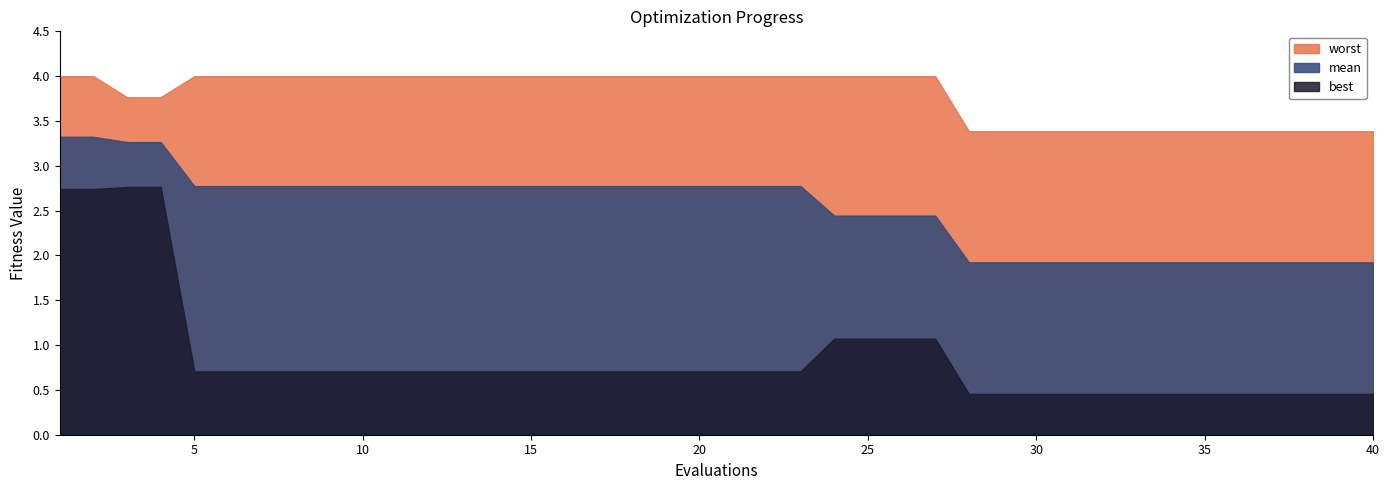

List the series in order of their peak value, lowest first.

best, mean, worst